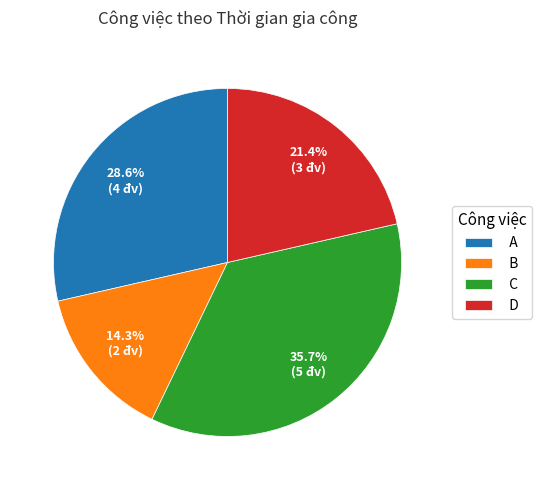

The A slice represents 29% of the pie. True or false?

True